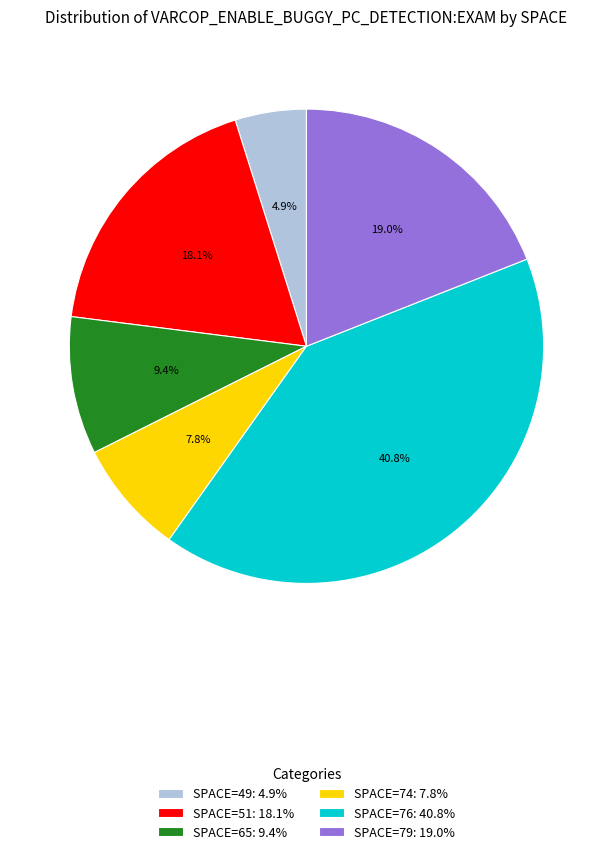

To the nearest percent, what is the average slice percentage?

17%